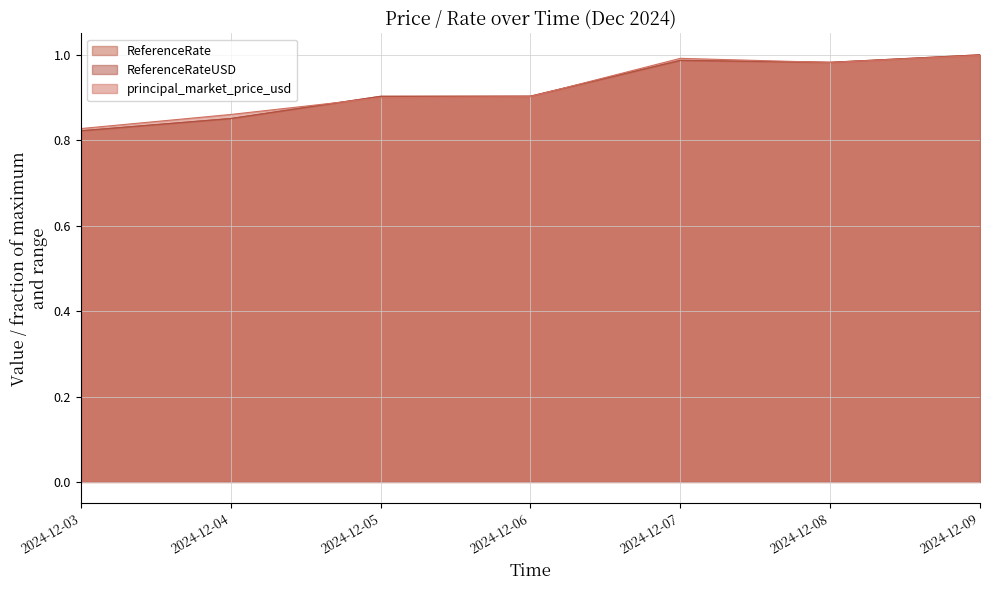

What is the value of the ReferenceRate point at the 7th from the left?

1.0